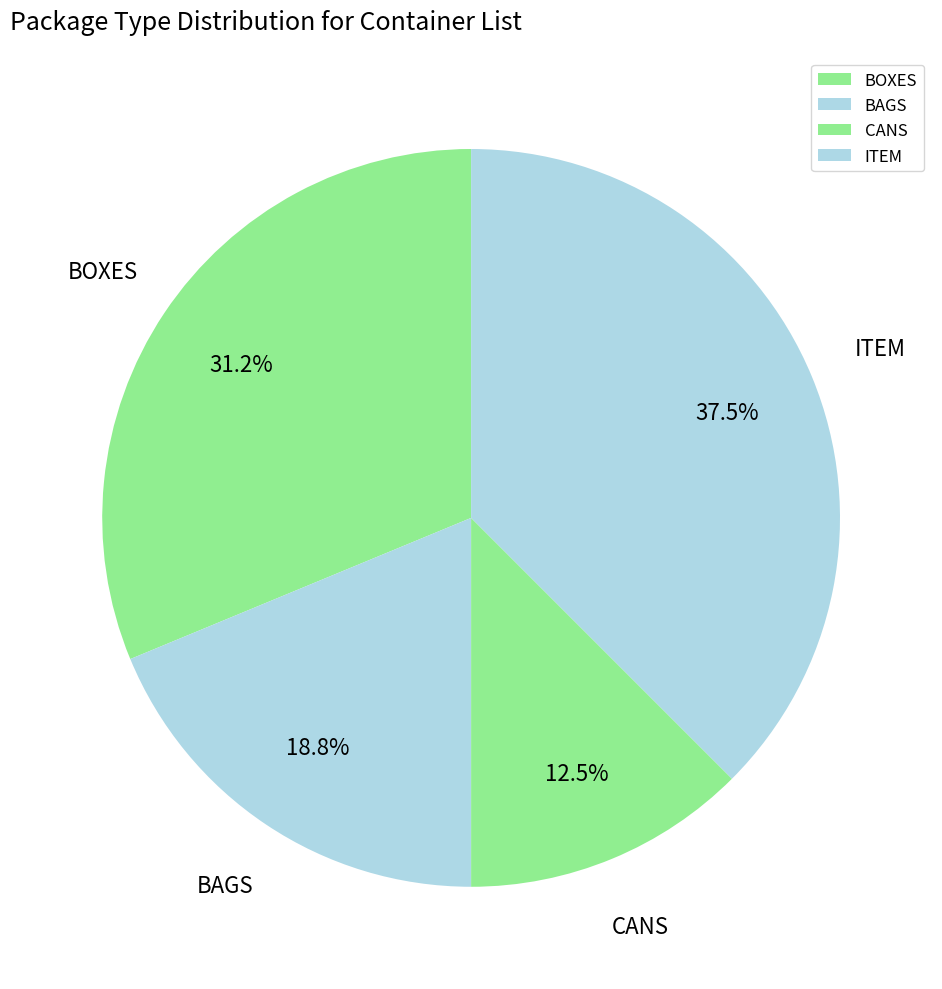

Which category has the biggest portion of the pie?

ITEM